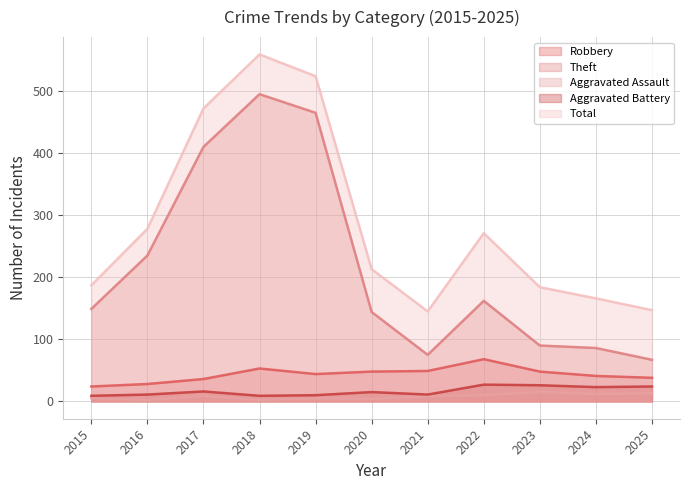

At which category is the sum across all series the highest?

2018